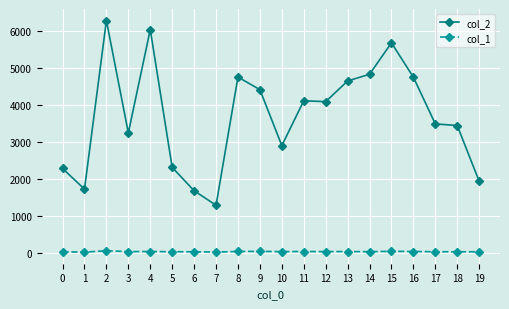

Rank the series by their average value, from highest to lowest.

col_2, col_1